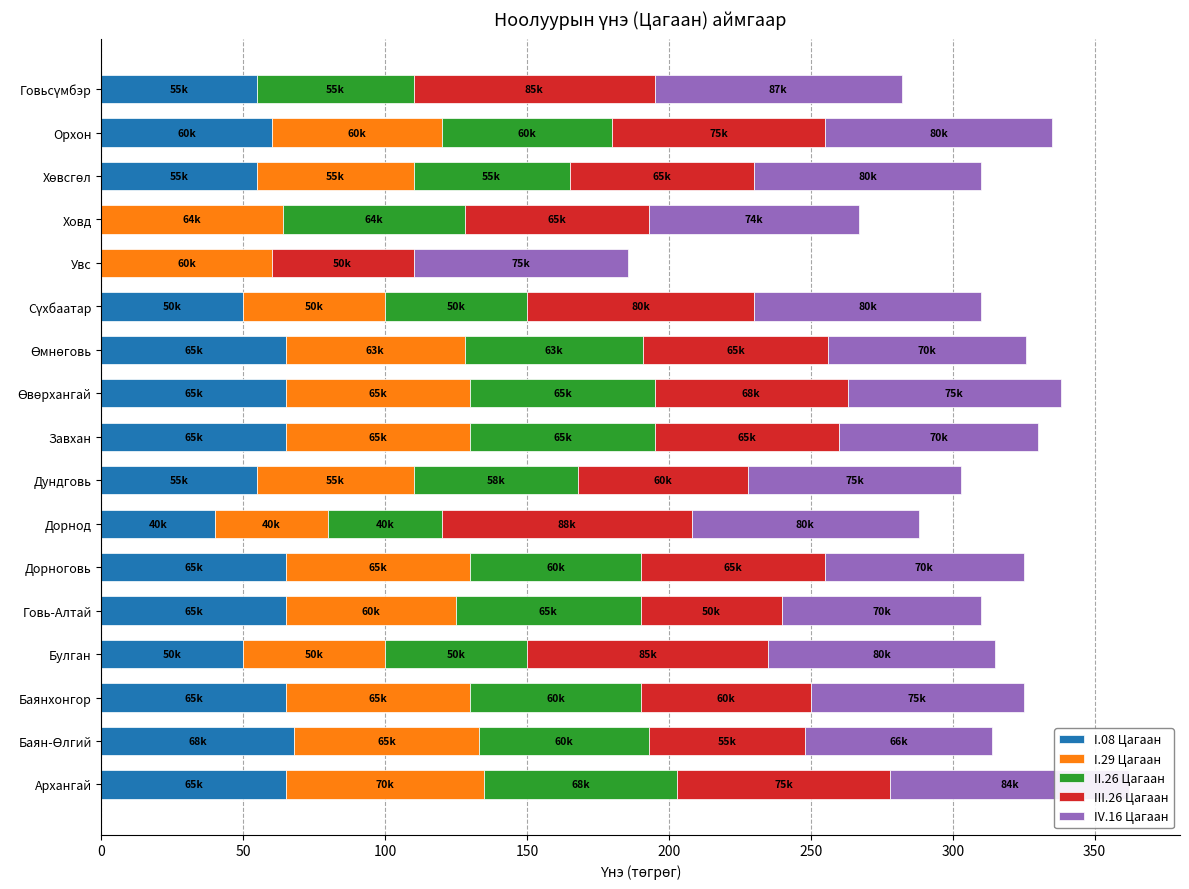

What is the maximum value for I.08 Цагаан?

68.0